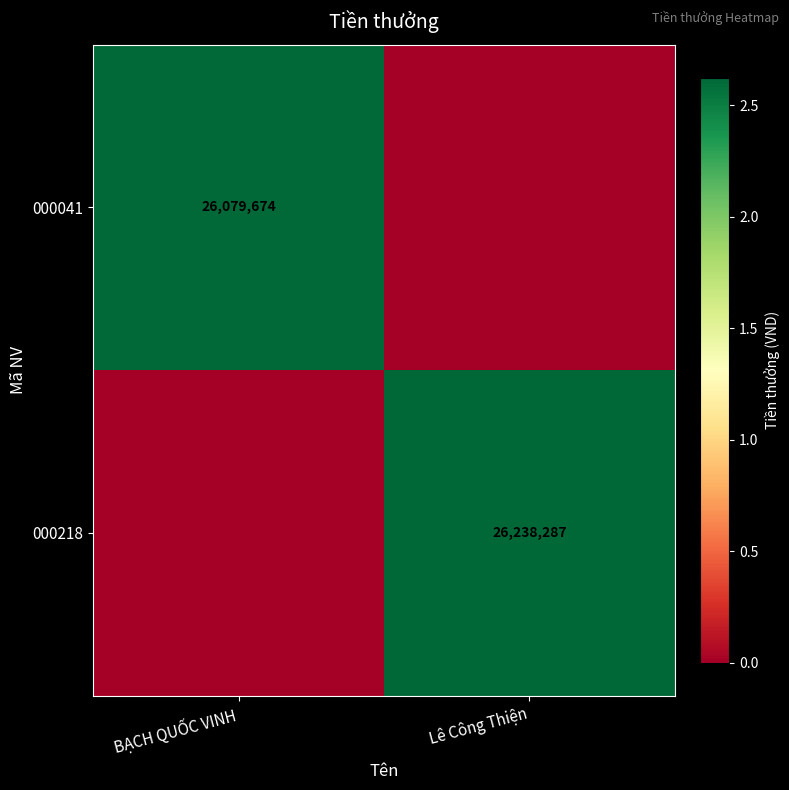

The value of 000218 at Lê Công Thiện is 26238287. True or false?

True